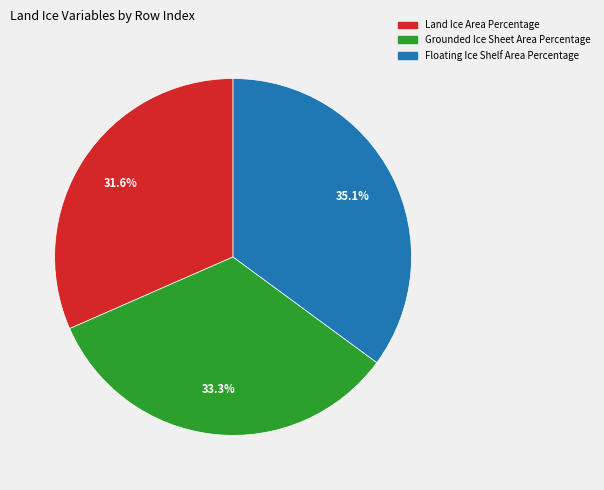

True or false: Floating Ice Shelf Area Percentage accounts for 26% of the total.

False